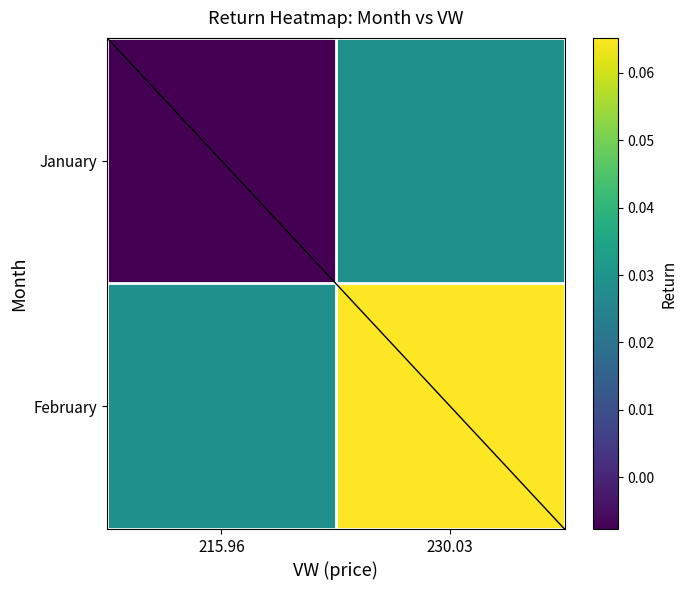

Which series changed the most between 215.96 and 230.03?

January